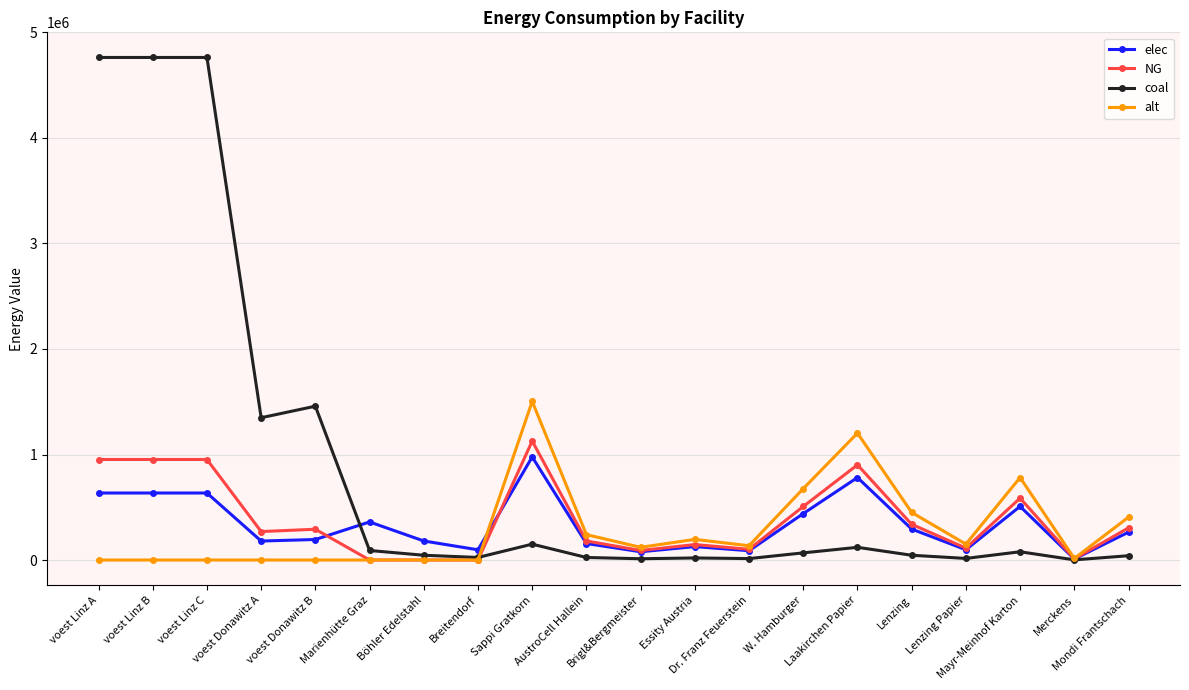

At voest Linz C, list the series in order from smallest to largest.

alt, elec, NG, coal